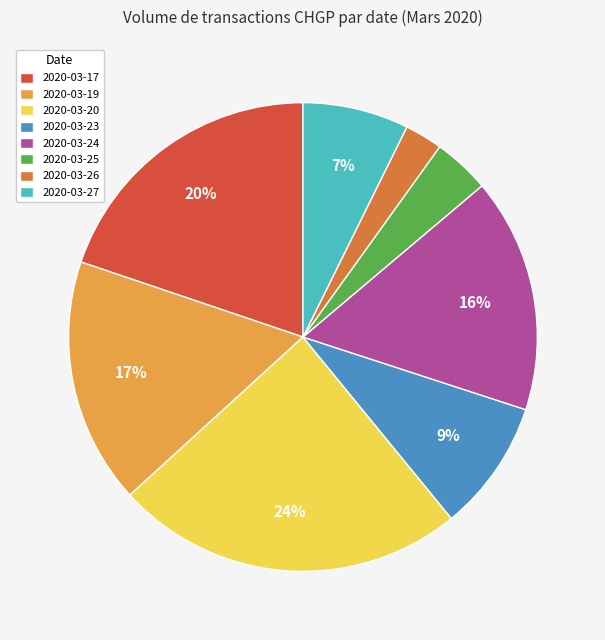

Is there a majority slice in this chart?

No